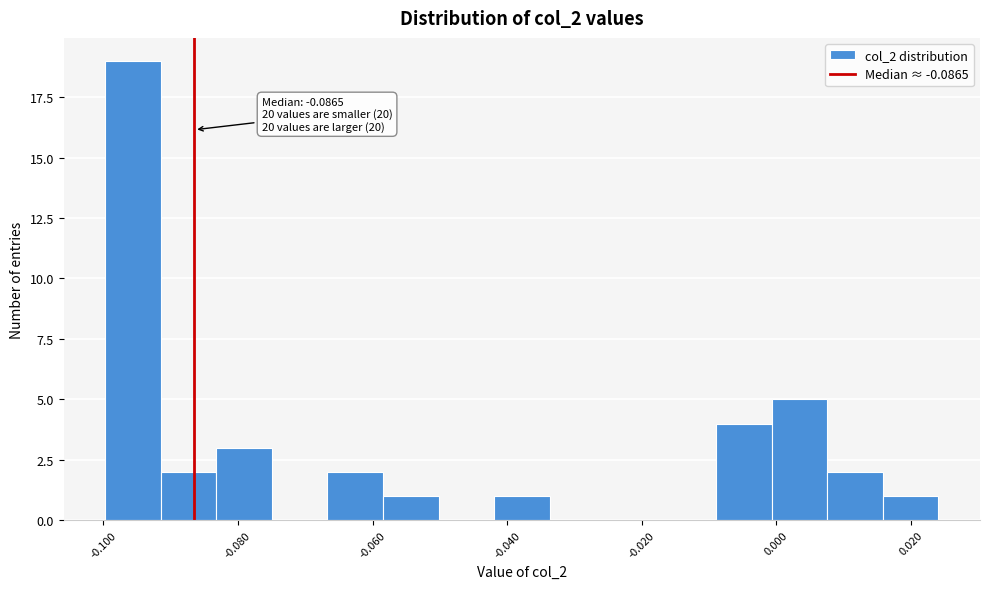

Over which range of the x-axis is the bar tallest?

-0.100 to -0.092